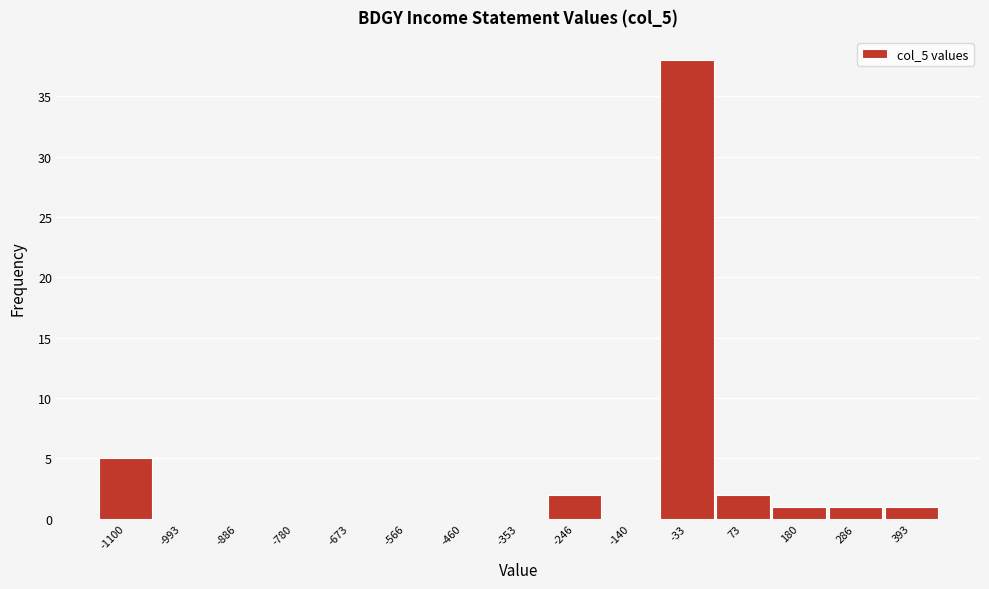

What is the greatest value displayed?

38